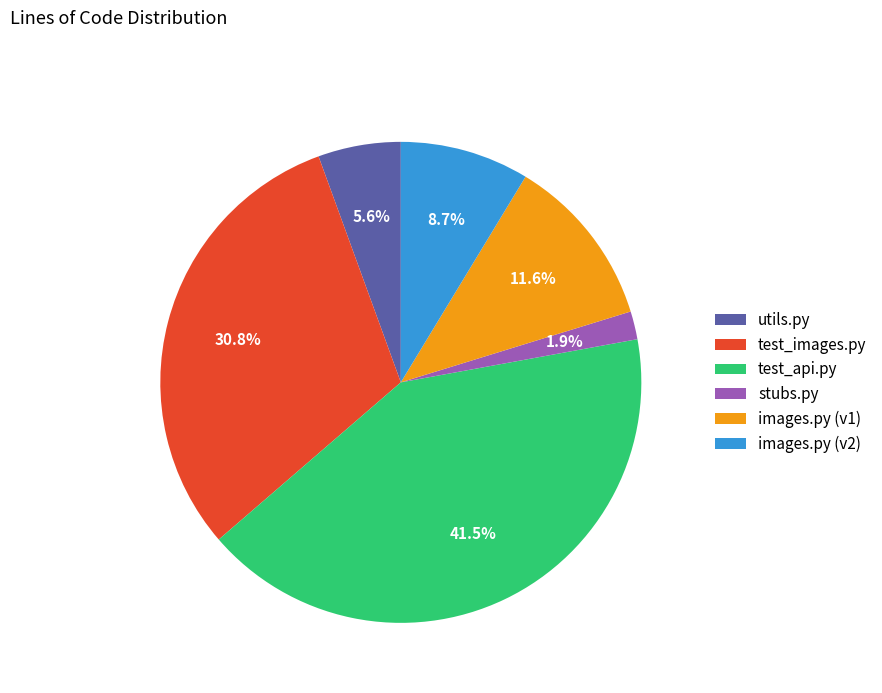

What portion of the pie excludes images.py (v1)?

88.4%